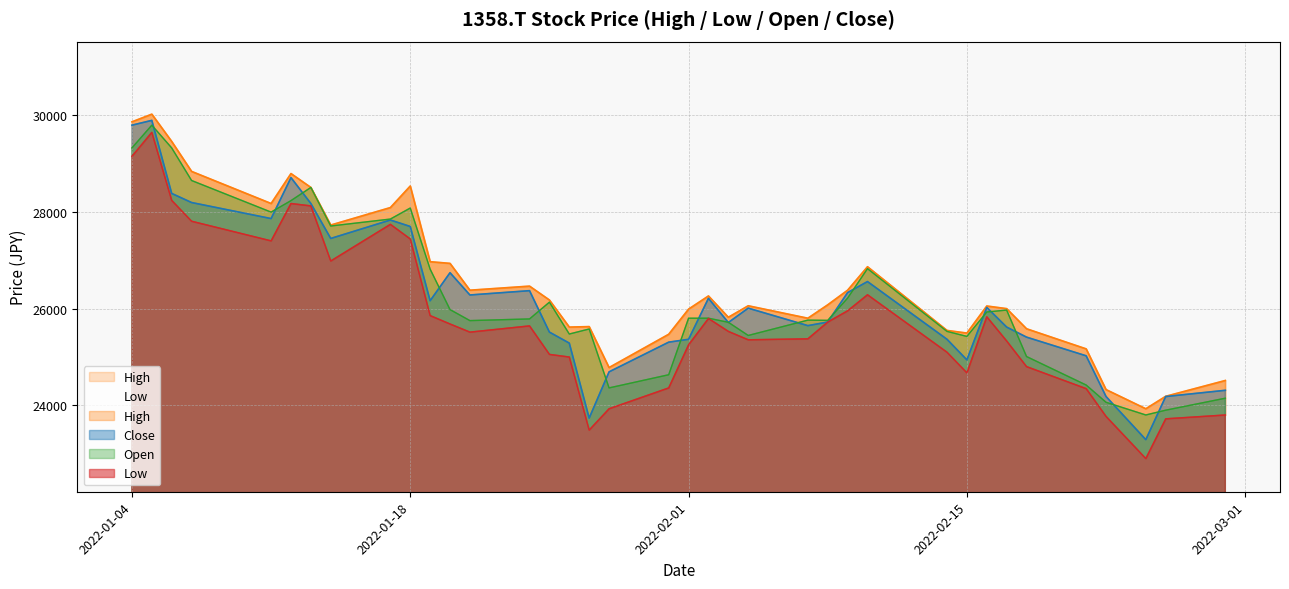

The value of Open at 2022-01-18 is 37761.3. True or false?

False